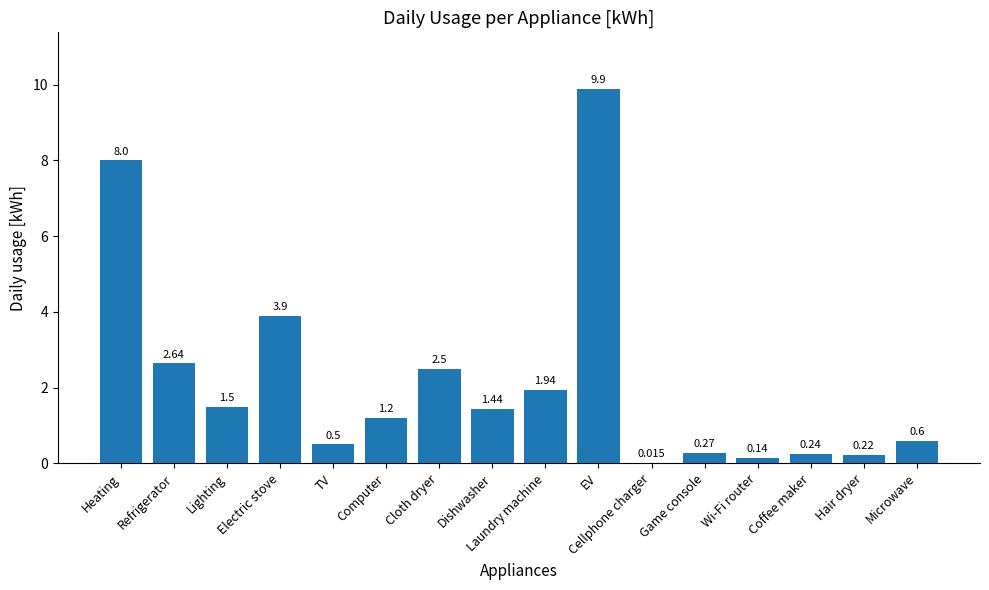

What value does the data have at Lighting?

1.5